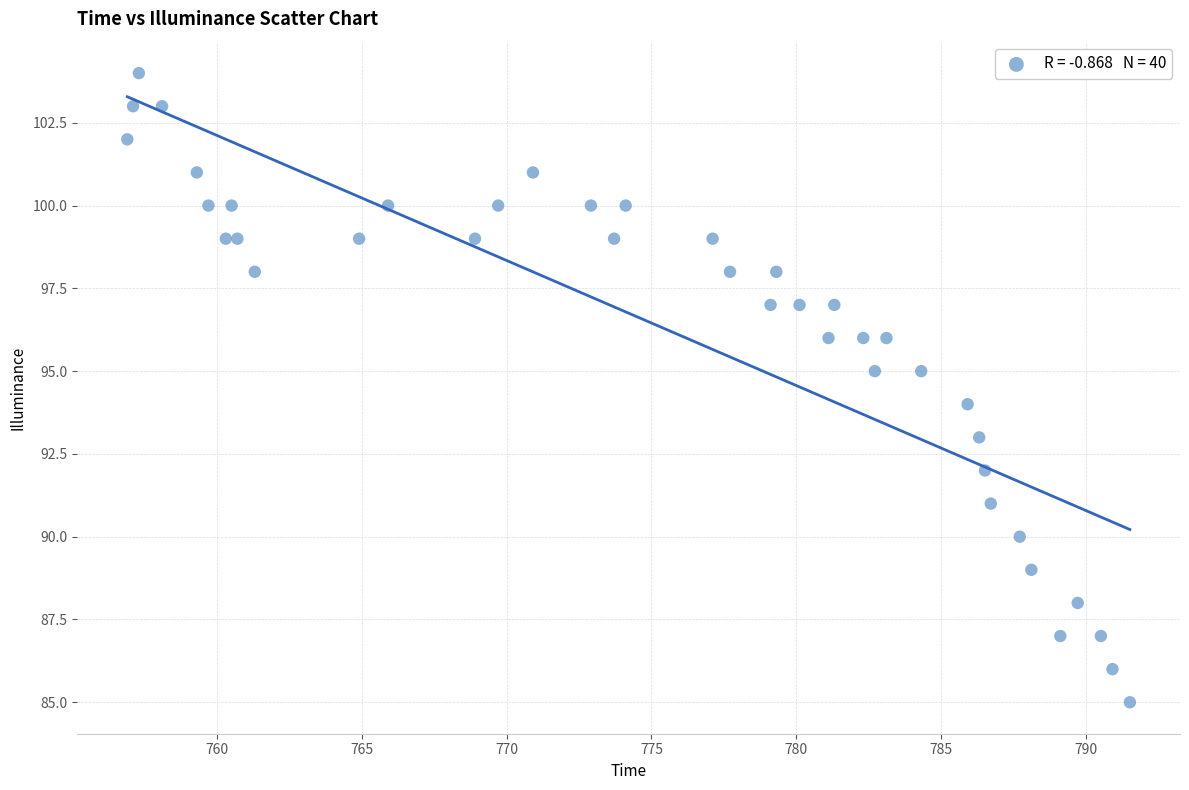

How many data points are displayed?

40